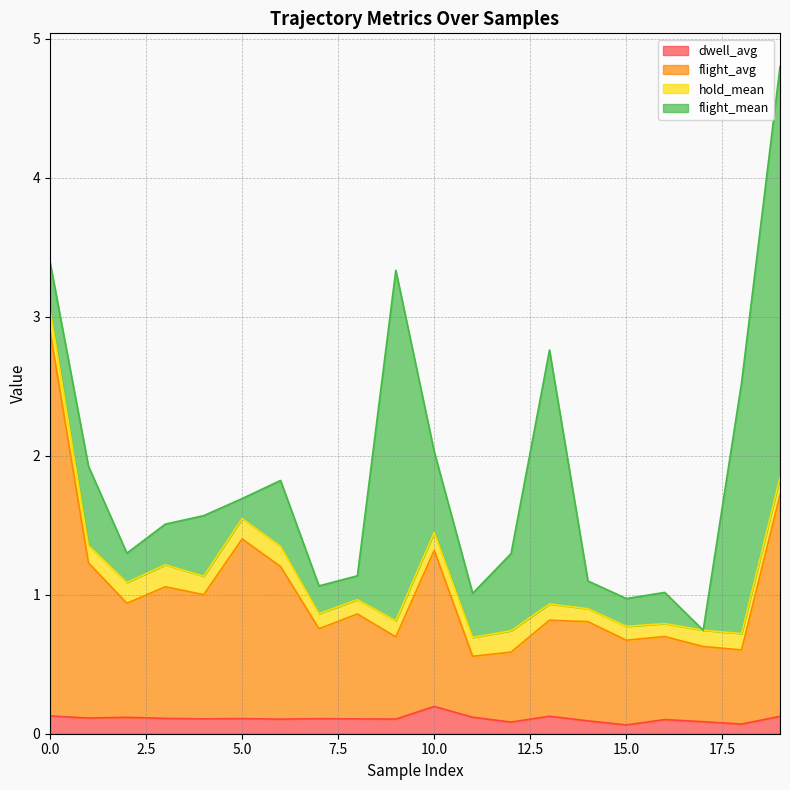

What is the minimum value for dwell_avg?

0.1